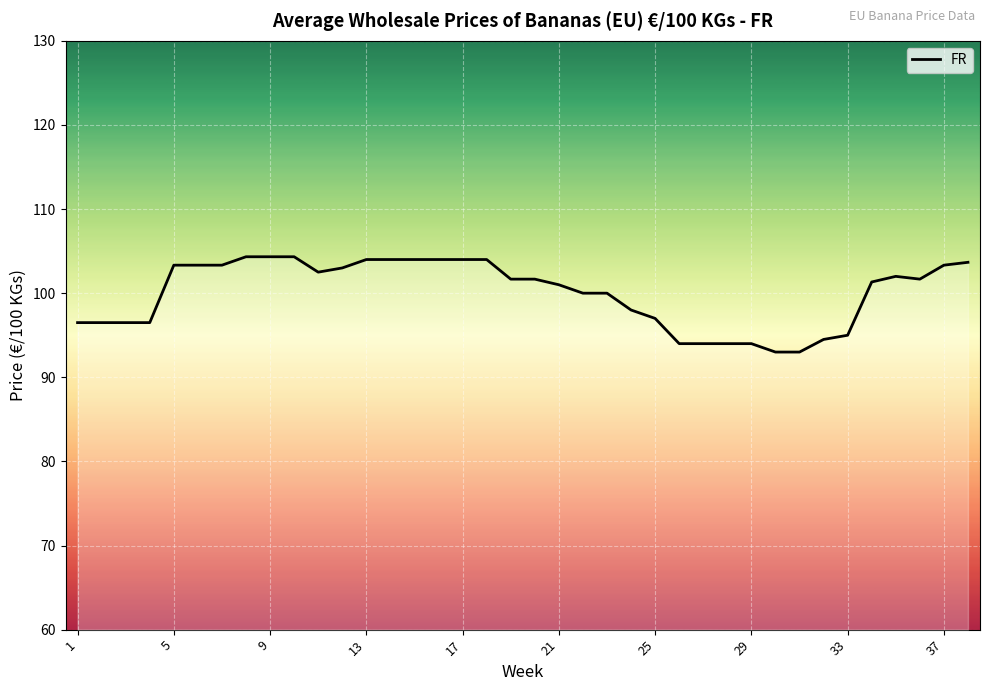

What is the difference between the maximum and minimum values?

11.3